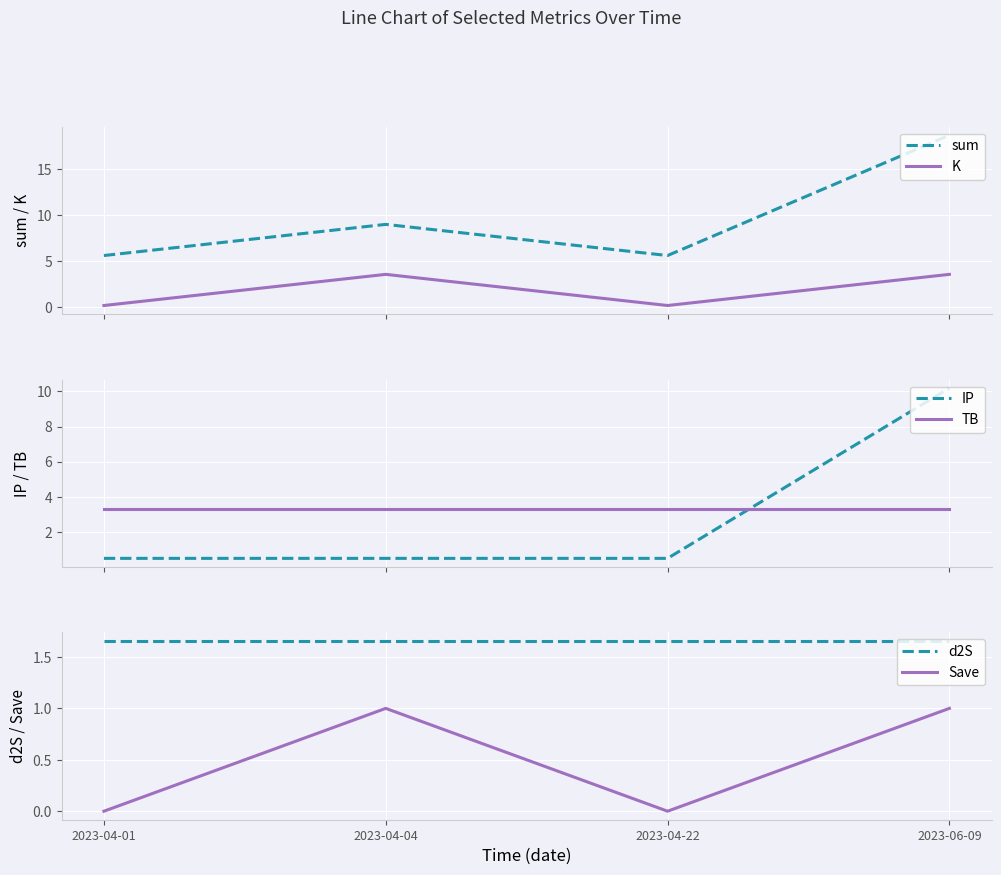

What is the minimum value for K?

0.1